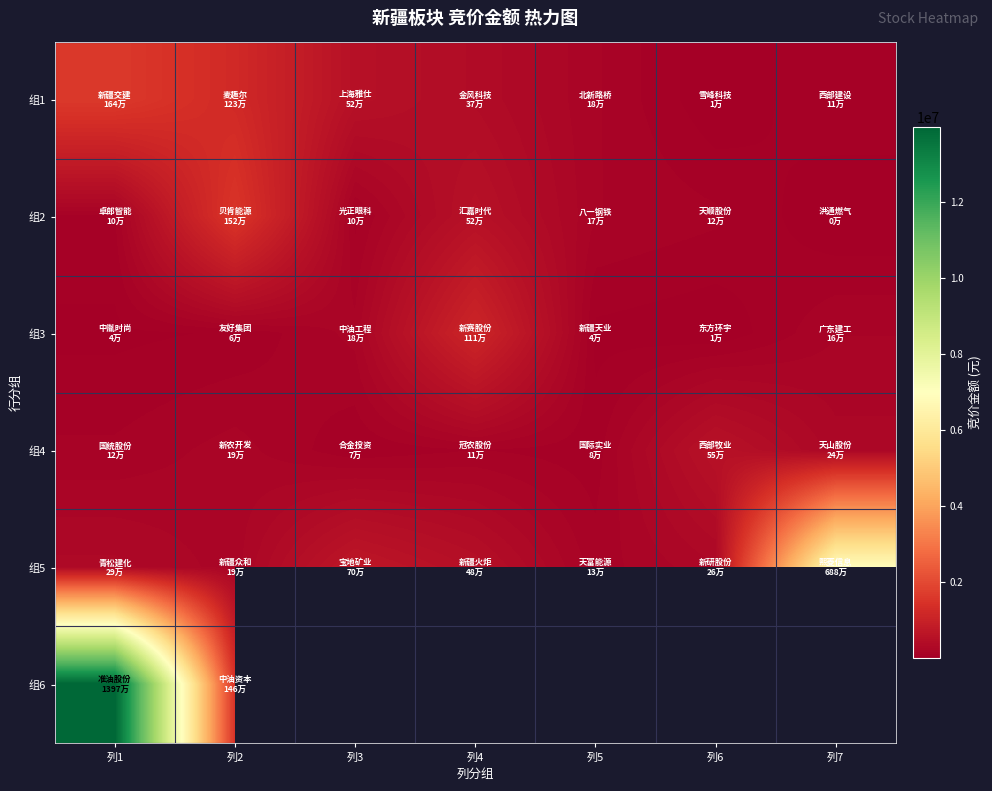

How many data points in 组2 are less than 124412?

3